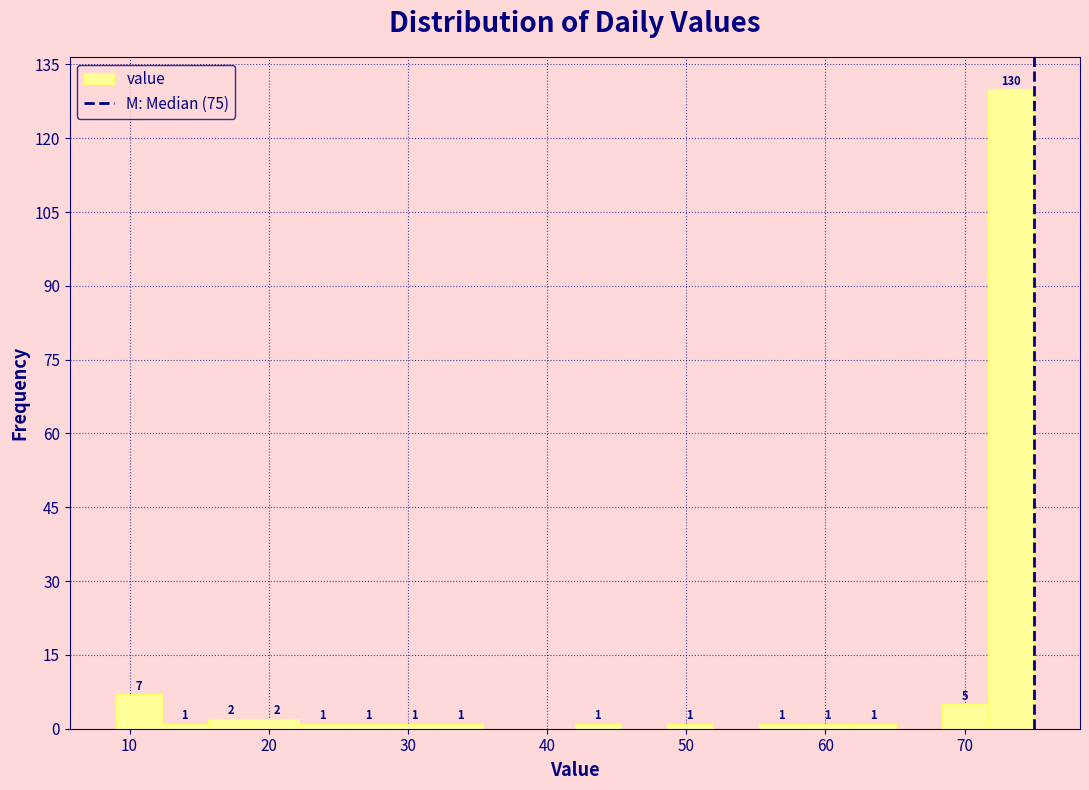

Around what value on the x-axis is the tallest bar? Give the approximate position of its centre, as read against the axis.

73